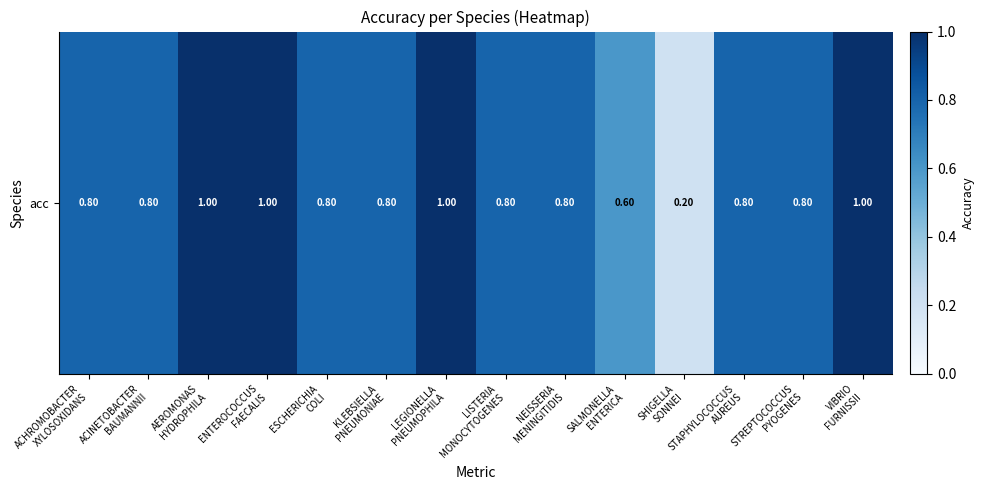

At which category does the chart reach its minimum across all series?

SHIGELLA
SONNEI